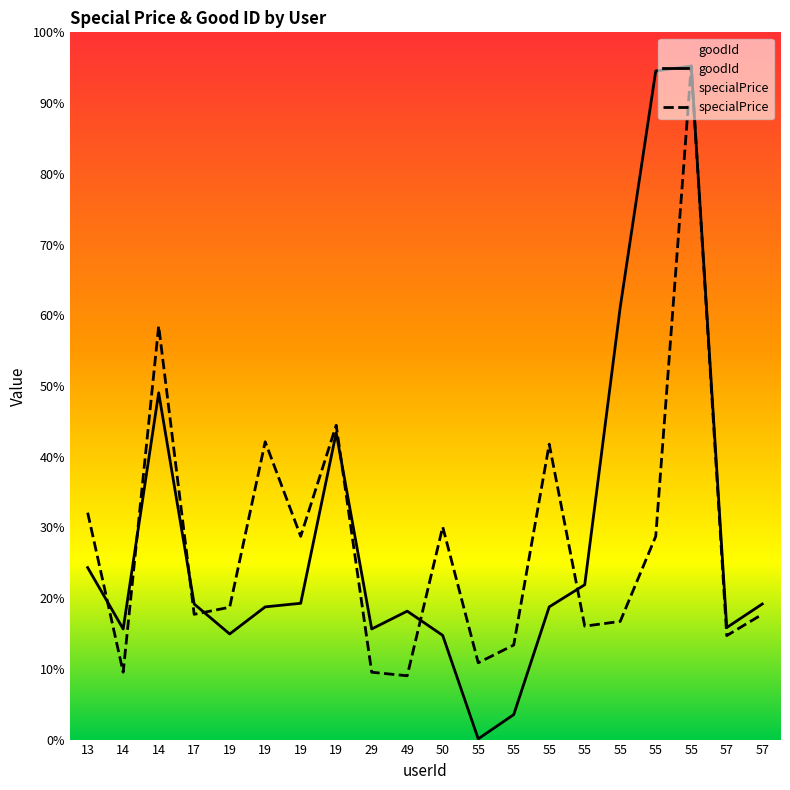

At which label is specialPrice closest to 516?

14